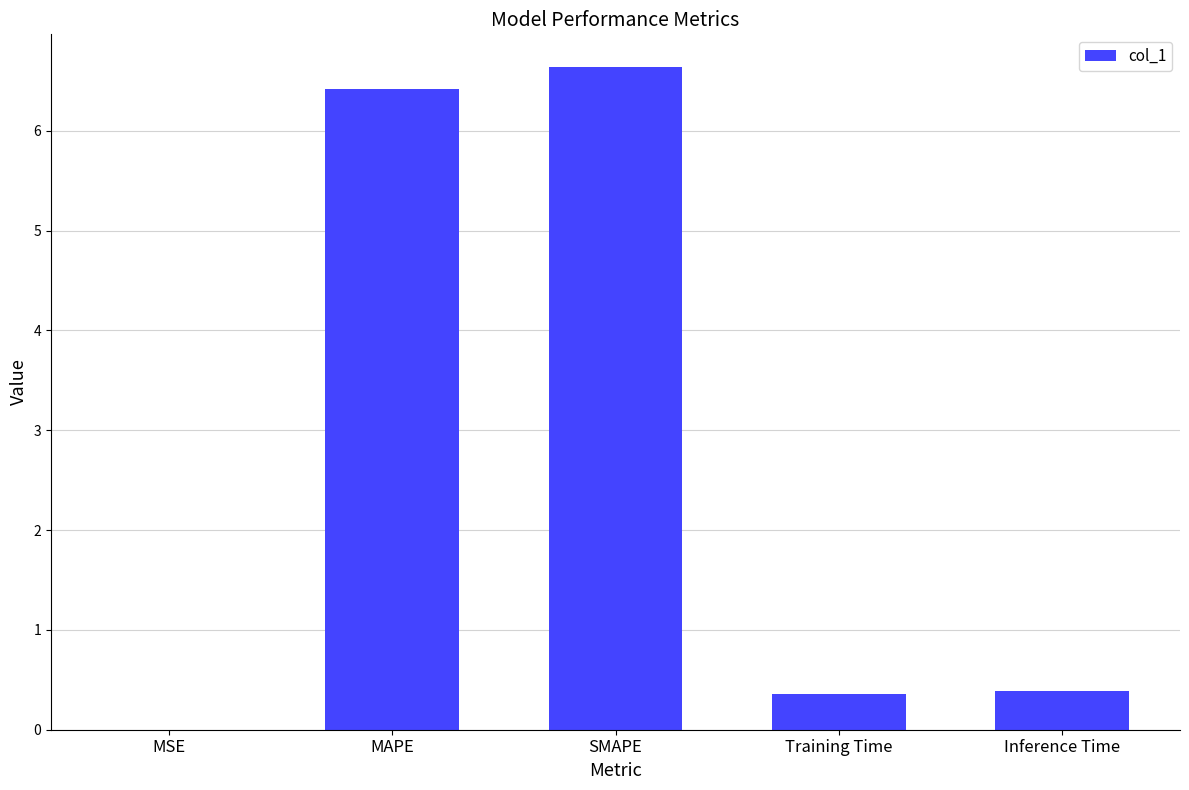

Between MAPE and Training Time, which is larger?

MAPE